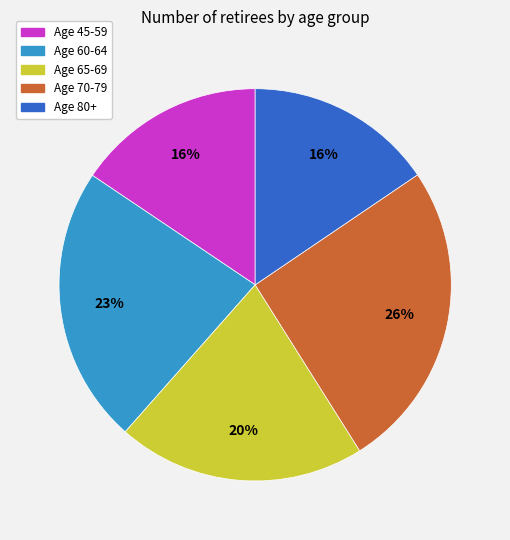

To the nearest percent, what is the difference between the largest and smallest slice percentages?

10%